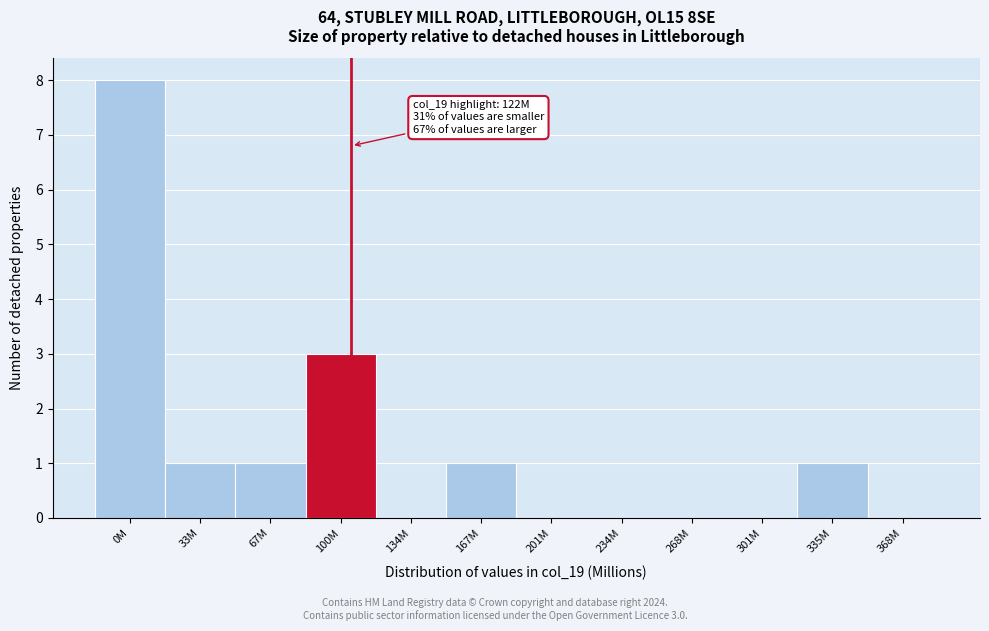

Reading left to right, what are all the values shown in this chart?

0M=8	33M=1	67M=1	100M=3	134M=0	167M=1	201M=0	234M=0	268M=0	301M=0	335M=1	368M=0